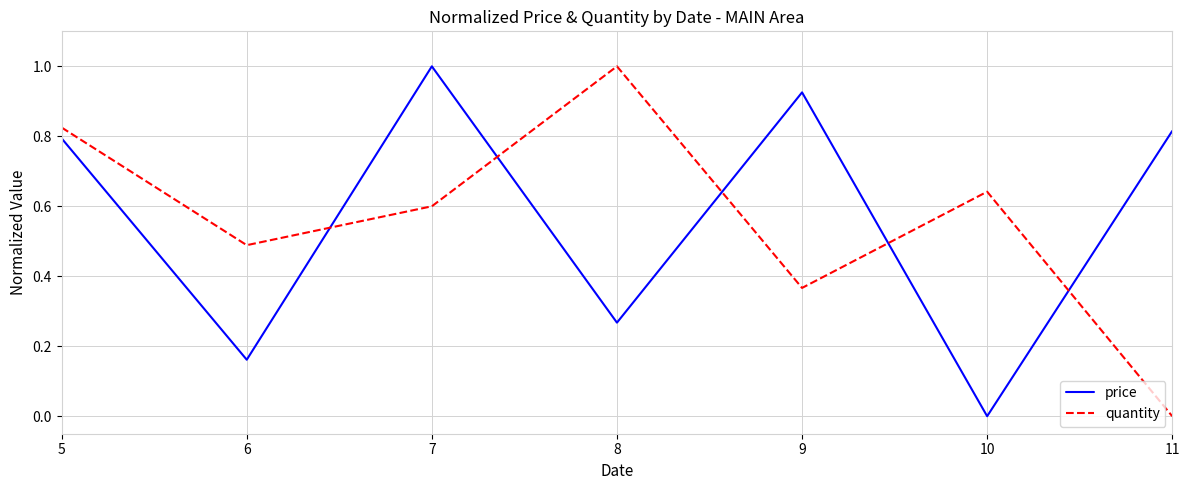

What is the difference between the second highest and second lowest values in the quantity series?

0.5